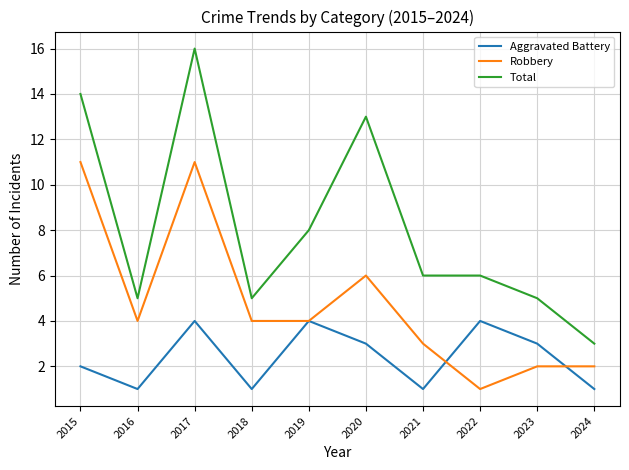

At how many categories does at least one series exceed 2?

10